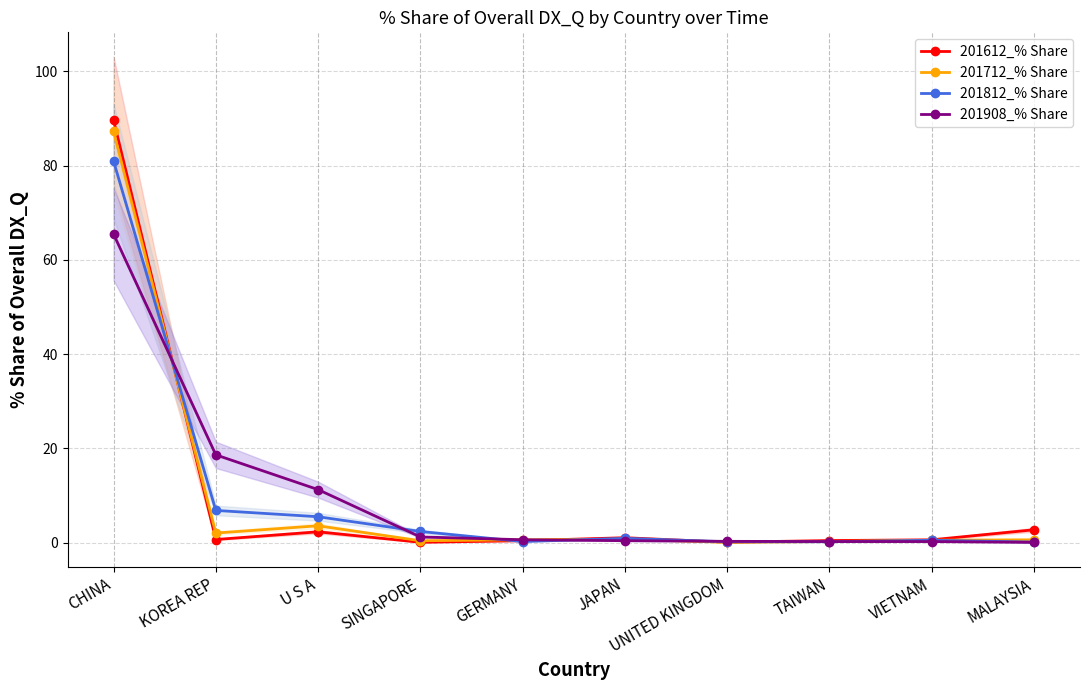

What is the label of the 7th point from the right?

SINGAPORE